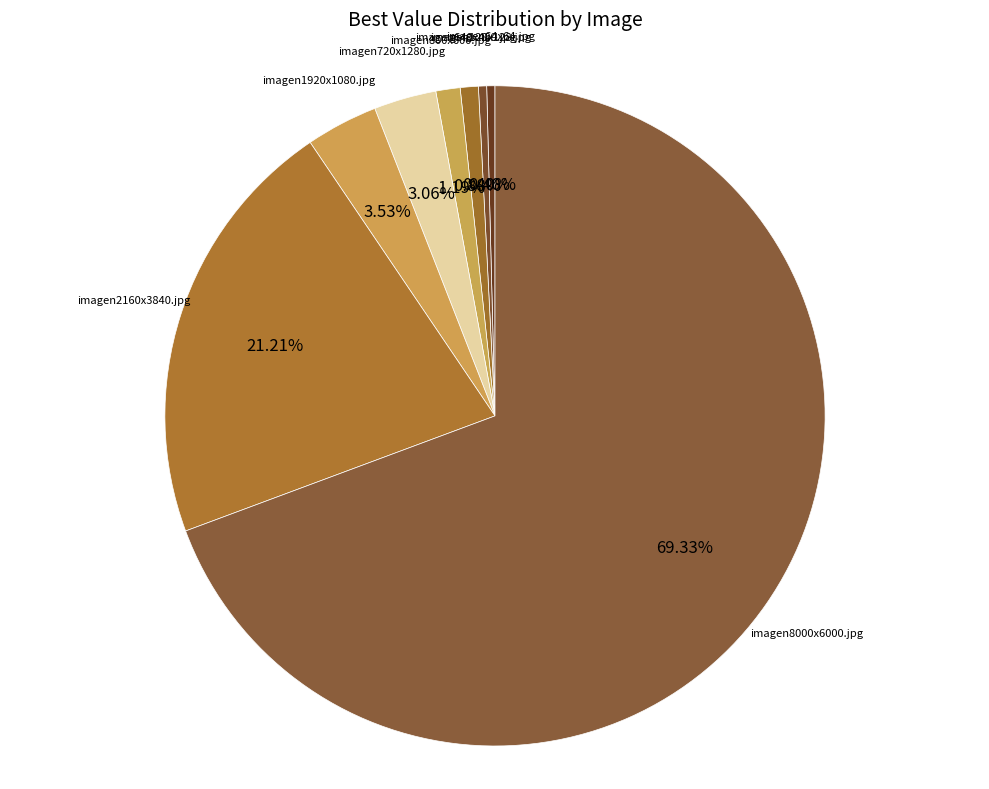

Between imagen128x128.jpg and imagen720x1280.jpg, which is larger?

imagen720x1280.jpg